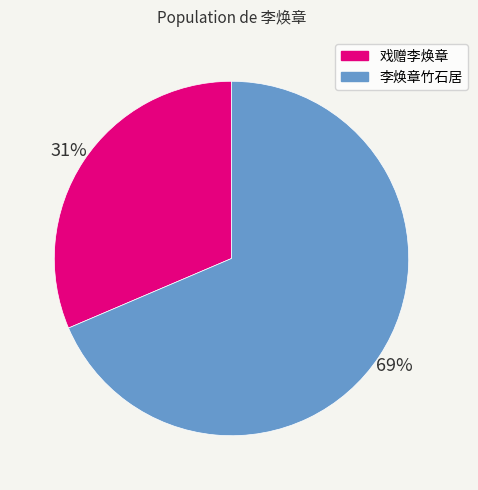

To the nearest percent, what portion does 李焕章竹石居 represent?

69%